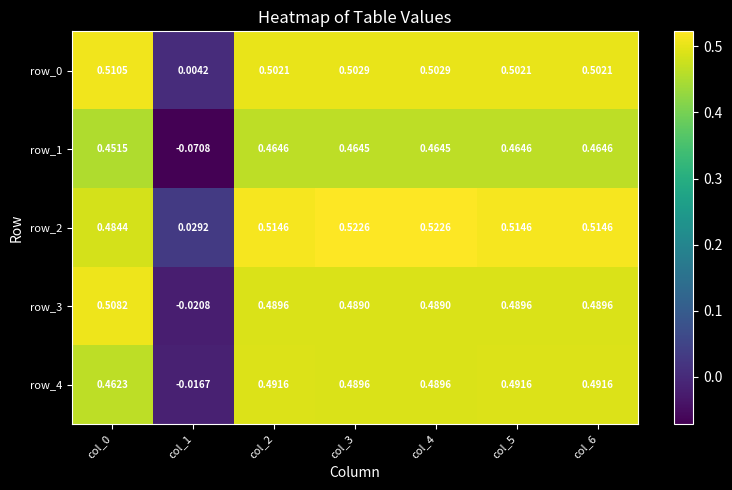

Reading right to left, what are all the values shown in this chart?

row_0: col_6=0.5	col_5=0.5	col_4=0.5	col_3=0.5	col_2=0.5	col_1=0.0	col_0=0.5
row_1: col_6=0.5	col_5=0.5	col_4=0.5	col_3=0.5	col_2=0.5	col_1=-0.1	col_0=0.5
row_2: col_6=0.5	col_5=0.5	col_4=0.5	col_3=0.5	col_2=0.5	col_1=0.0	col_0=0.5
row_3: col_6=0.5	col_5=0.5	col_4=0.5	col_3=0.5	col_2=0.5	col_1=-0.0	col_0=0.5
row_4: col_6=0.5	col_5=0.5	col_4=0.5	col_3=0.5	col_2=0.5	col_1=-0.0	col_0=0.5